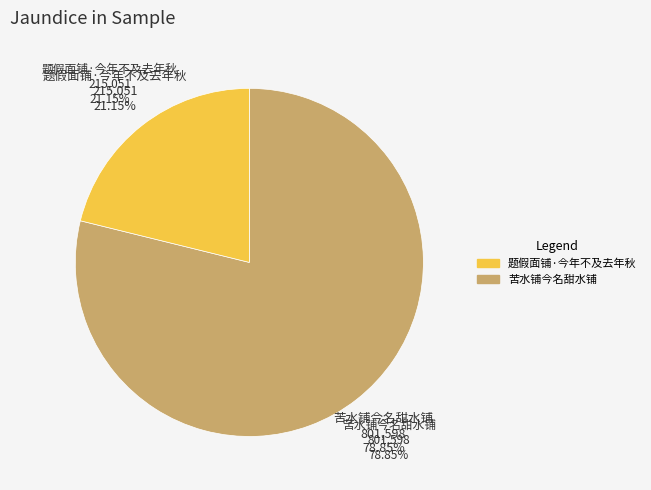

What is the largest slice in the pie chart?

苦水铺今名甜水铺